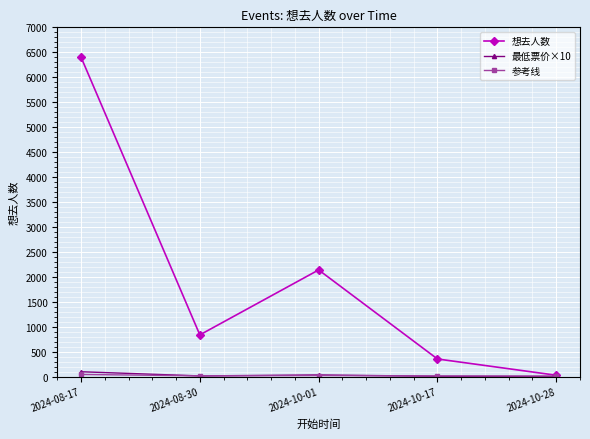

Which series changed the most between 2024-08-30 and 2024-10-28?

想去人数